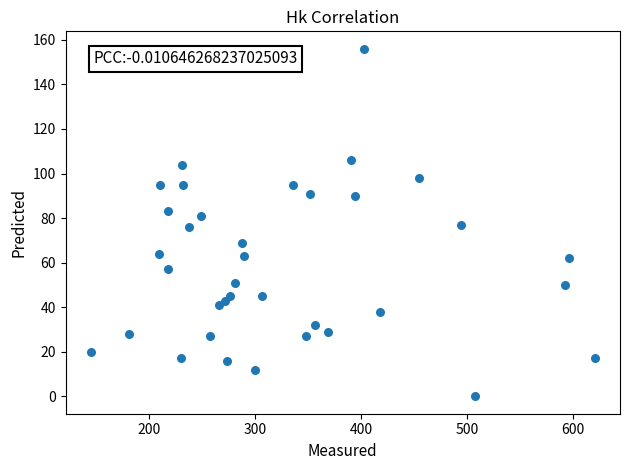

What is the range of Y values (max minus min)?

156